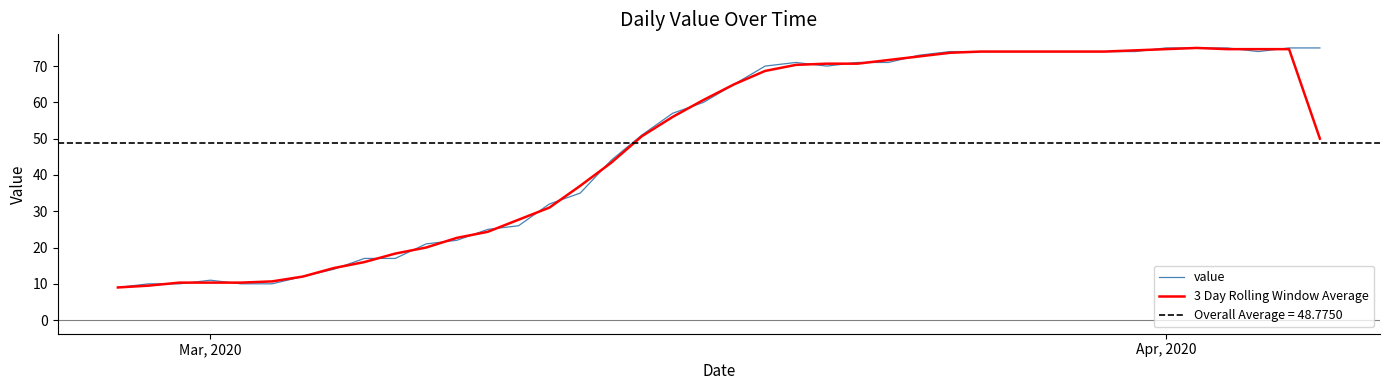

Reading left to right, what are all the values shown in this chart?

value: 9.0	10.0	10.0	11.0	10.0	10.0	12.0	14.0	17.0	17.0	21.0	22.0	25.0	26.0	32.0	35.0	44.0	51.0	57.0	60.0	65.0	70.0	71.0	70.0	71.0	71.0	73.0	74.0	74.0	74.0	74.0	74.0	74.0	74.0	75.0	75.0	75.0	74.0	75.0	75.0
3 Day Rolling Window Average: 9.0	9.5	10.3	10.3	10.3	10.7	12.0	14.3	16.0	18.3	20.0	22.7	24.3	27.7	31.0	37.0	43.3	50.7	56.0	60.7	65.0	68.7	70.3	70.7	70.7	71.7	72.7	73.7	74.0	74.0	74.0	74.0	74.0	74.3	74.7	75.0	74.7	74.7	74.7	50.0